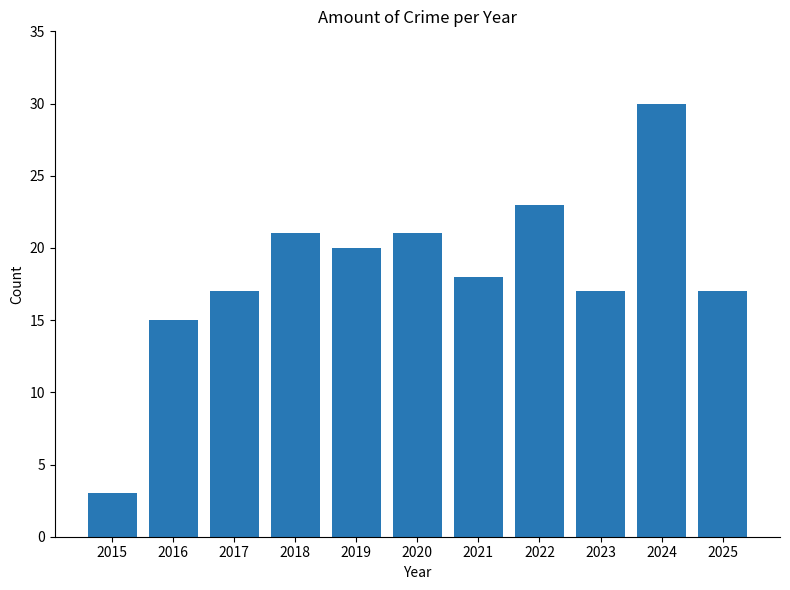

Reading left to right, what are all the values shown in this chart?

3	15	17	21	20	21	18	23	17	30	17